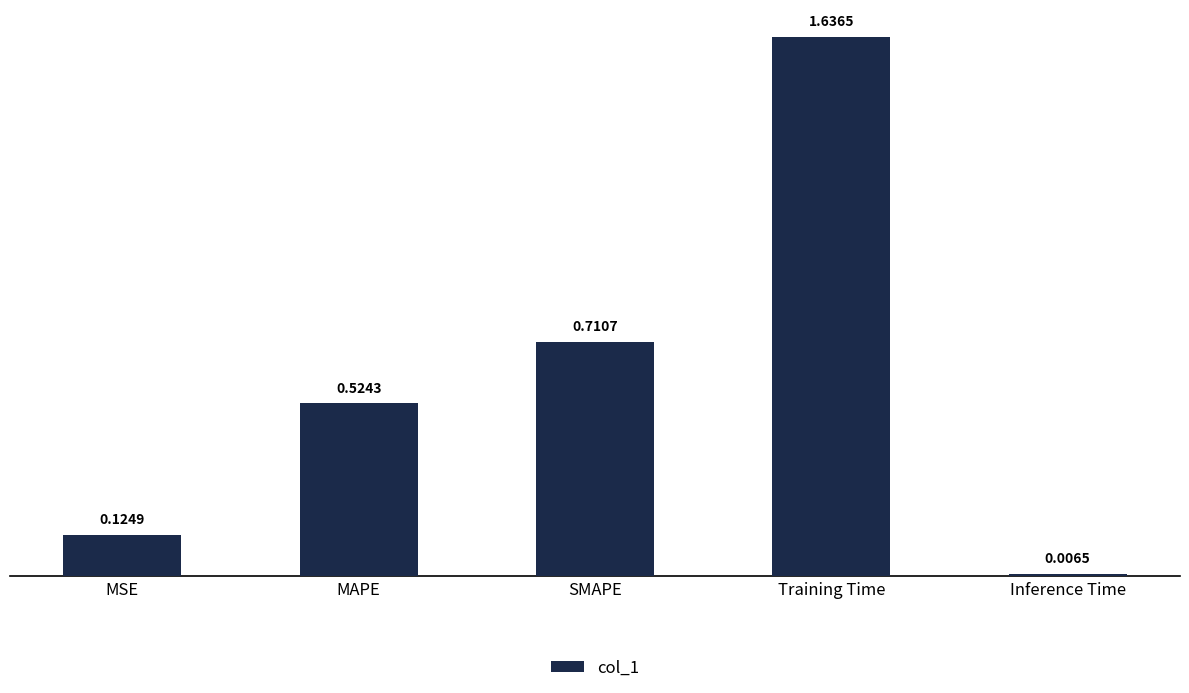

List the labels in order of value, largest first.

Training Time, SMAPE, MAPE, MSE, Inference Time